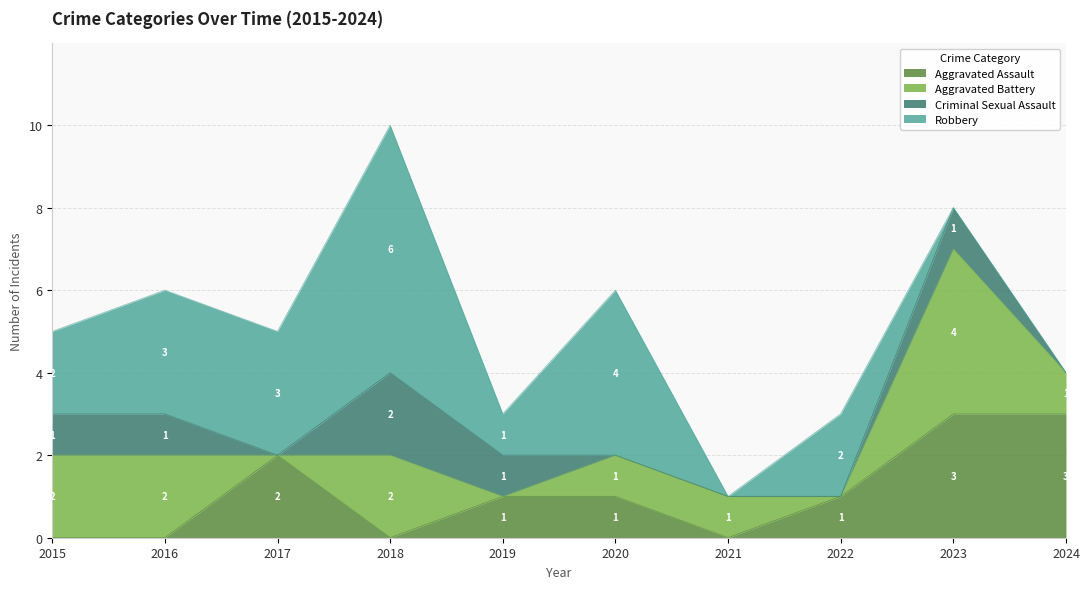

Reading left to right, what are all the values shown in this chart?

Aggravated Assault: 0	0	2	0	1	1	0	1	3	3
Aggravated Battery: 2	2	0	2	0	1	1	0	4	1
Criminal Sexual Assault: 1	1	0	2	1	0	0	0	1	0
Robbery: 2	3	3	6	1	4	0	2	0	0